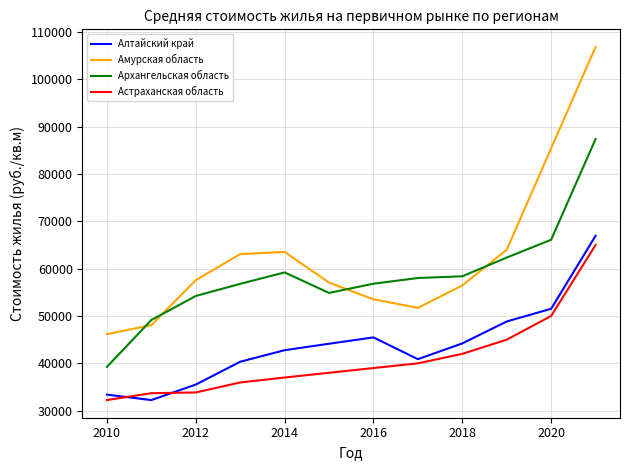

Which series has the largest total across all categories?

Амурская область